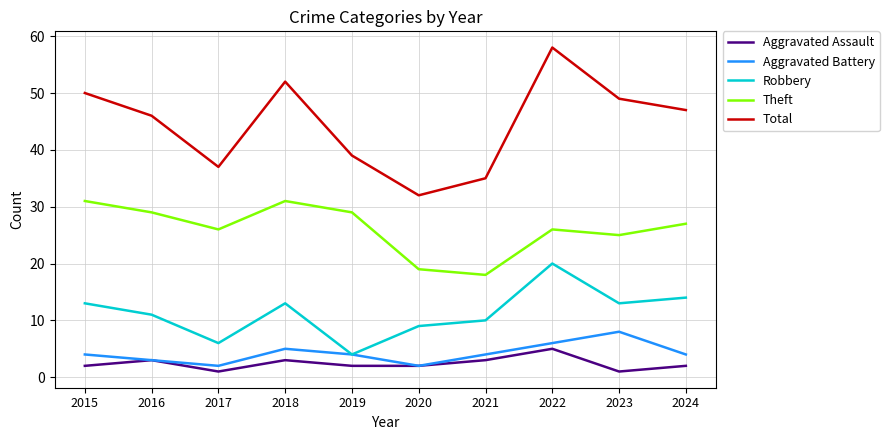

How many lines are shown in the chart?

5